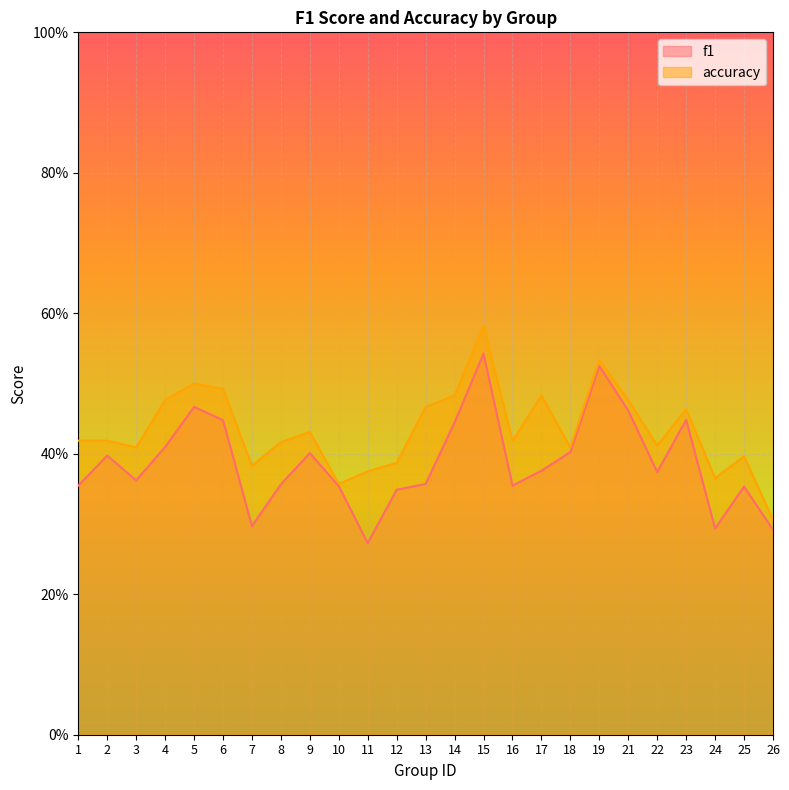

What is the value of the f1 point at the 25th from the left?

0.3